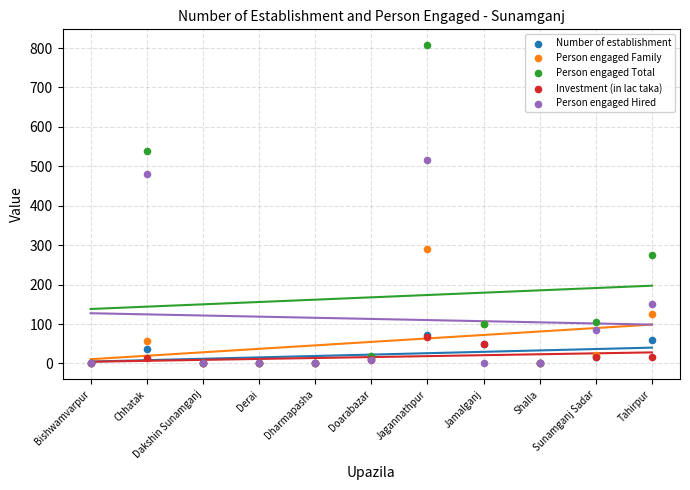

Which series contains the highest Y value?

Person engaged Total